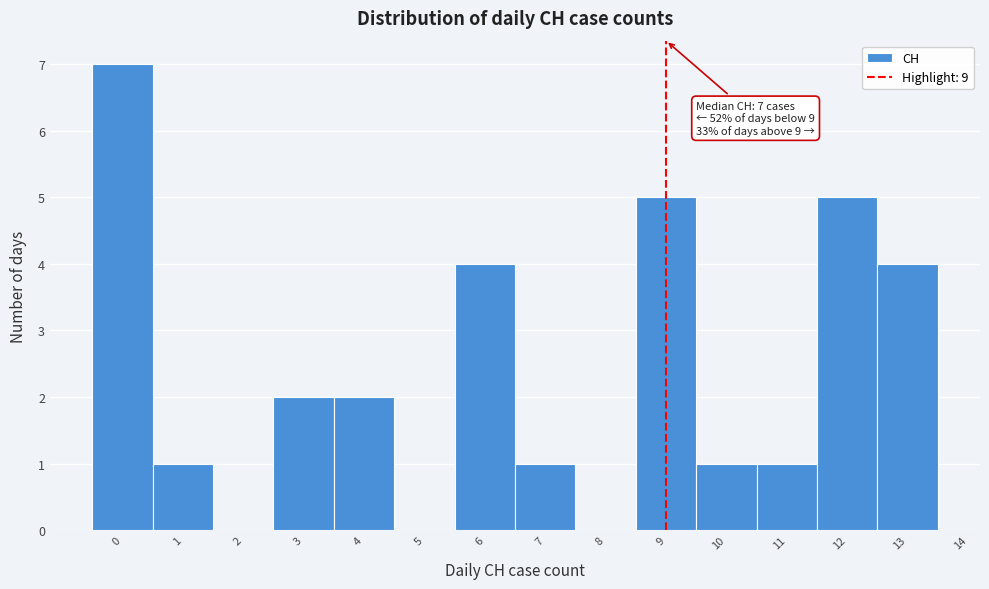

Which range on the x-axis has the tallest bar?

-0.5 to 0.5